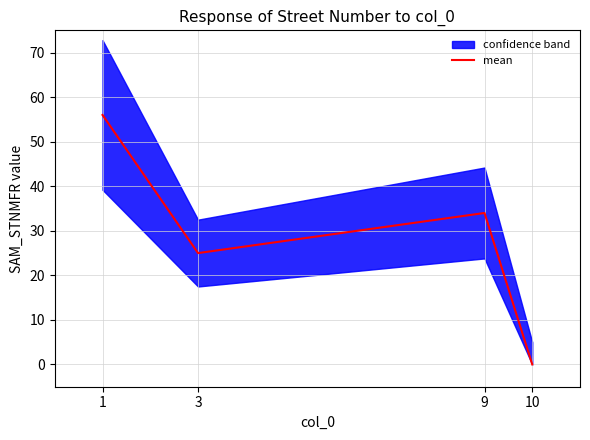

Count the number of values greater than 34.

1